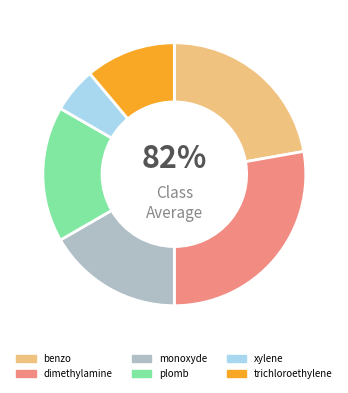

Do trichloroethylene and benzo together represent more than half of the pie?

No